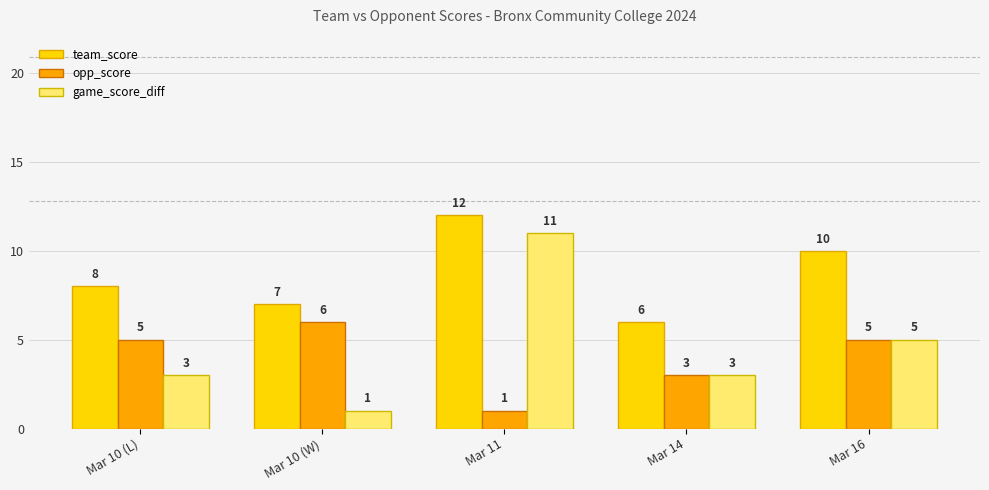

What is the label of the 3rd bar from the right?

Mar 11